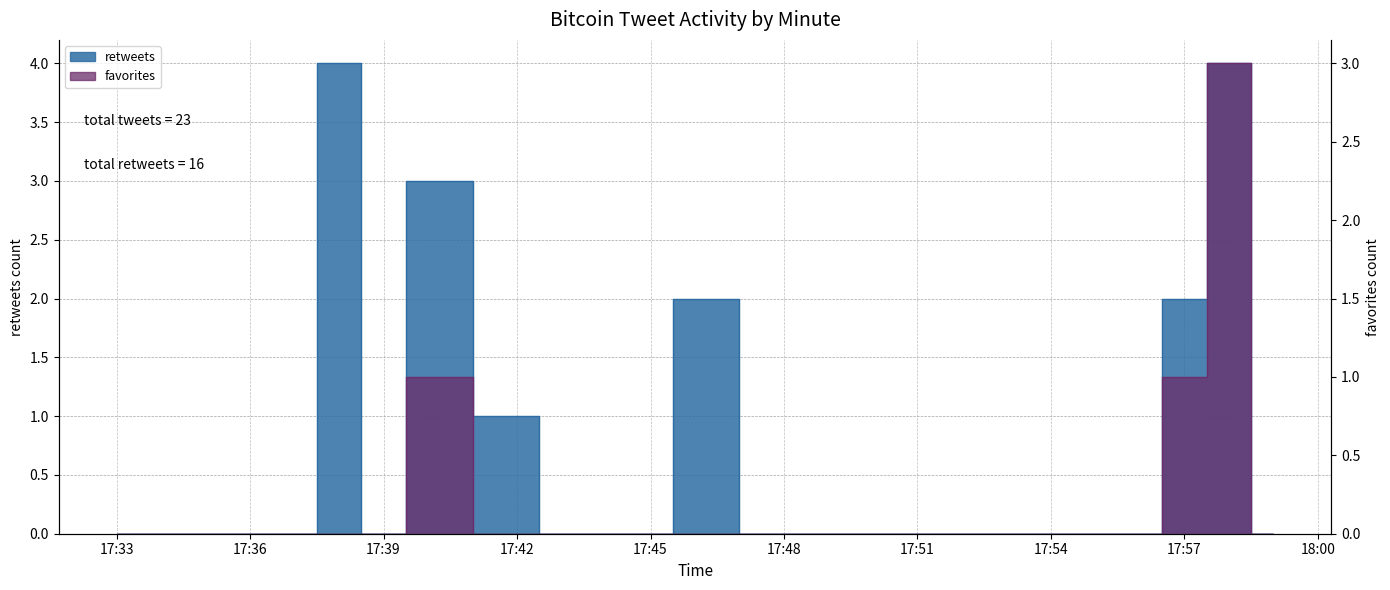

Reading left to right, what are all the values shown in this chart?

retweets: 0	0	0	0	4	0	3	1	0	0	0	2	0	0	0	0	0	0	0	0	2	4	0
favorites: 0	0	0	0	0	0	1	0	0	0	0	0	0	0	0	0	0	0	0	0	1	3	0